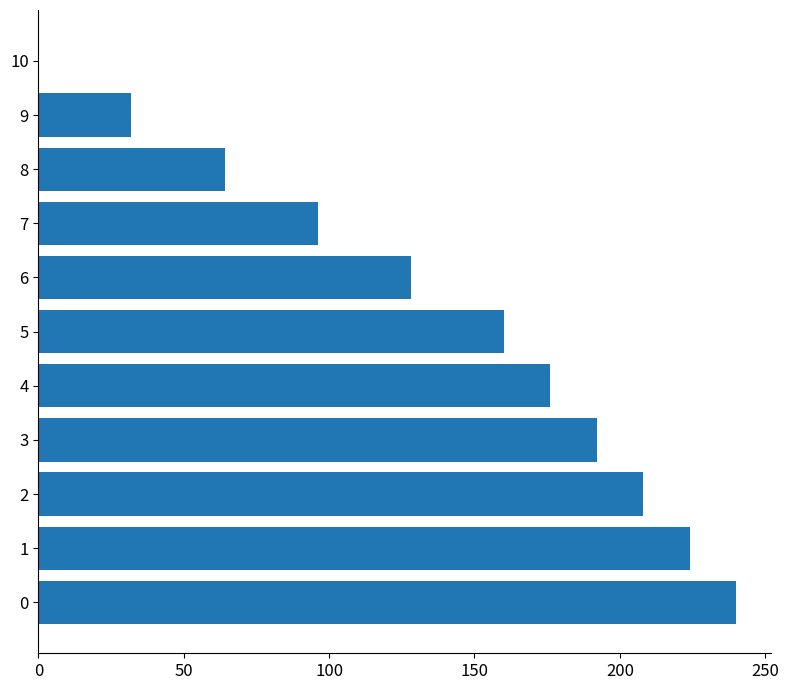

Reading bottom to top, extract all data points from this chart.

0=240	1=224	2=208	3=192	4=176	5=160	6=128	7=96	8=64	9=32	10=0